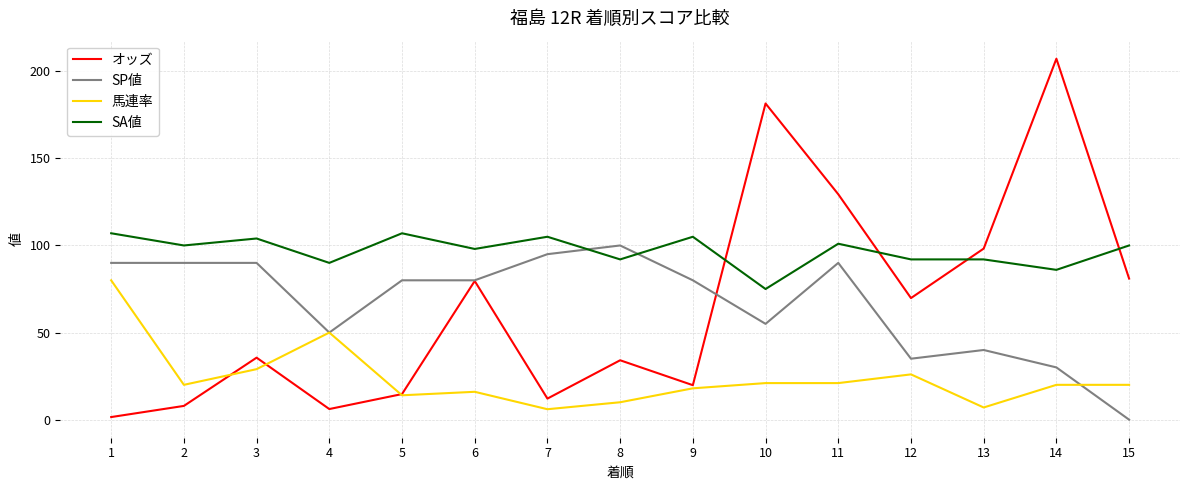

Which series ends up on top after the final intersection of オッズ and SA値?

SA値